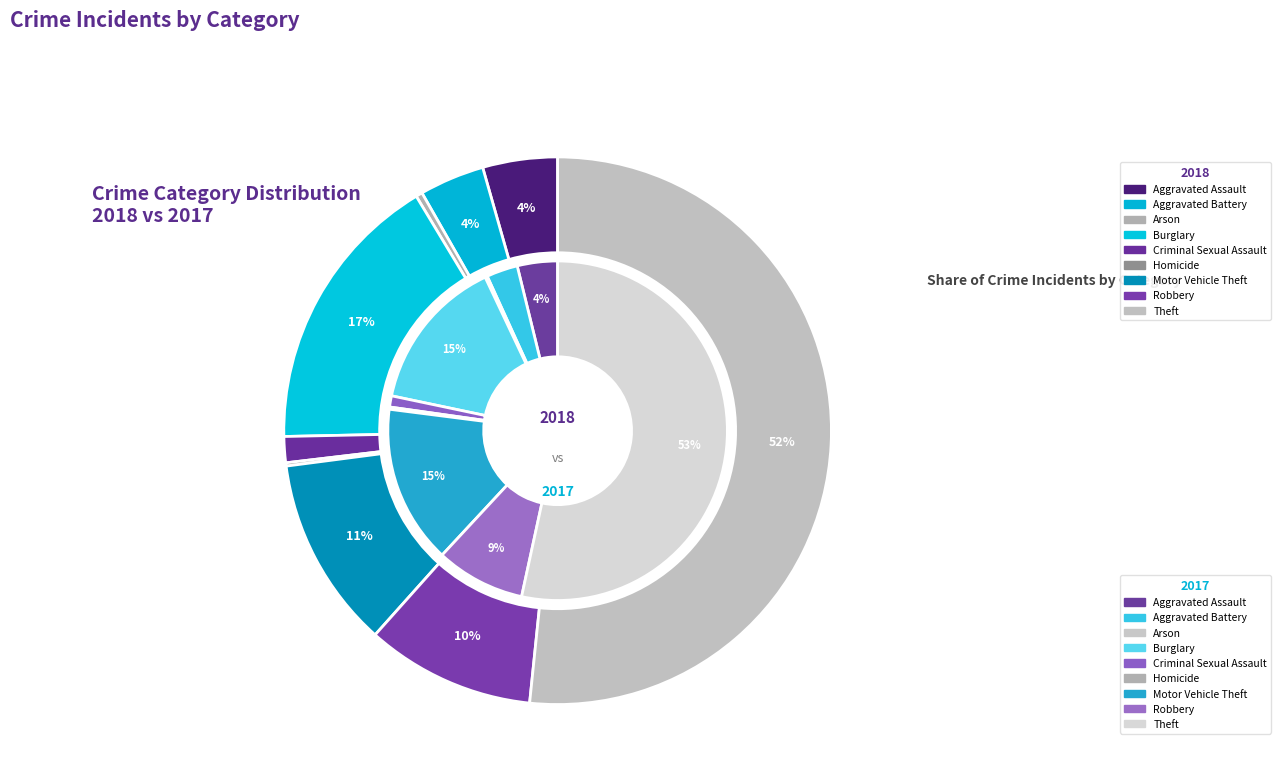

Count the number of slices in the pie.

9